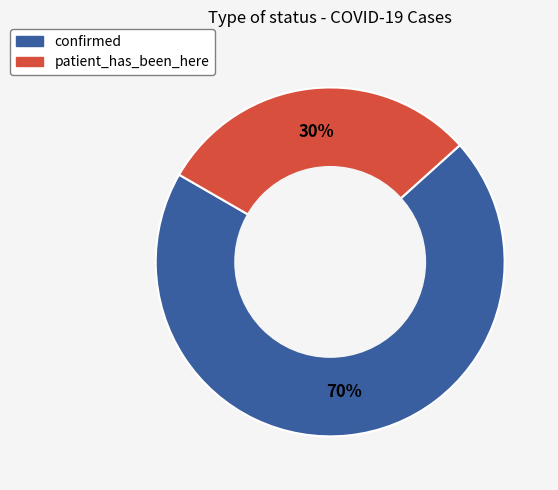

What is the smallest slice in the pie chart?

patient_has_been_here